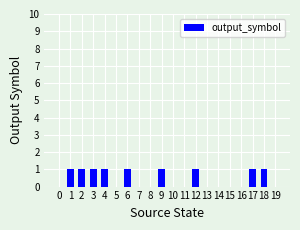

Reading left to right, what are all the values shown in this chart?

0=0	1=1	2=1	3=1	4=1	5=0	6=1	7=0	8=0	9=1	10=0	11=0	12=1	13=0	14=0	15=0	16=0	17=1	18=1	19=0